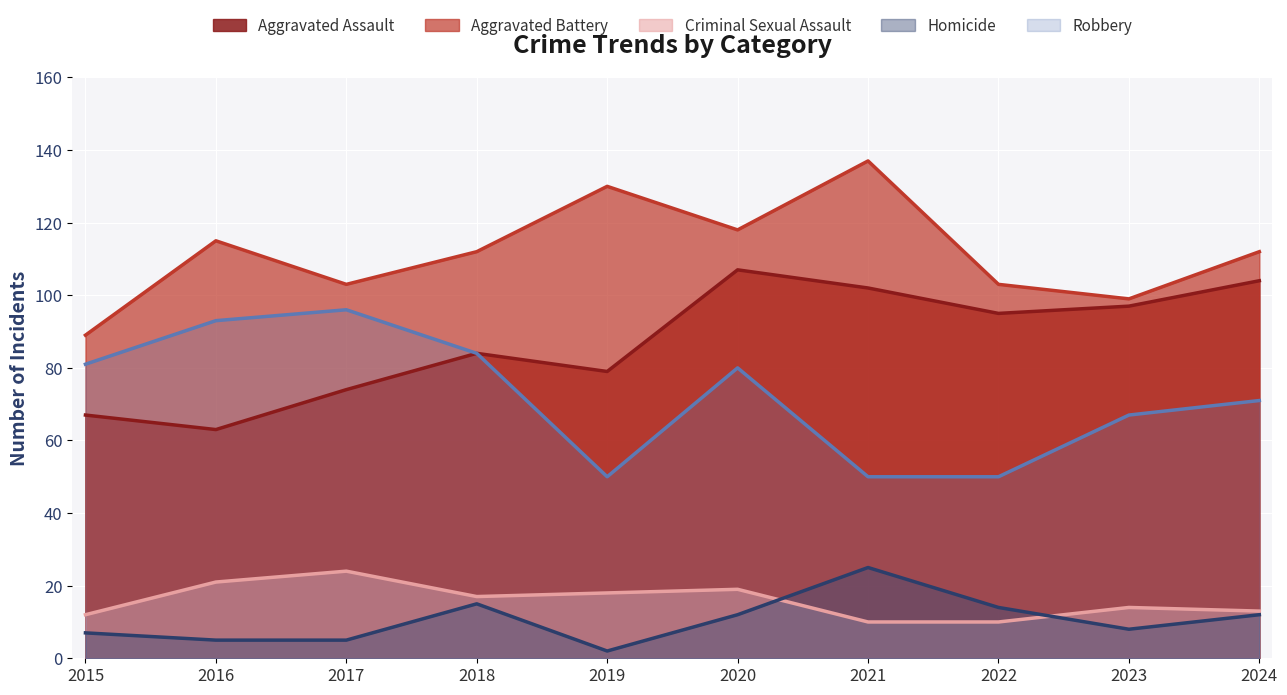

True or false: Criminal Sexual Assault and Aggravated Battery cross at least once.

False